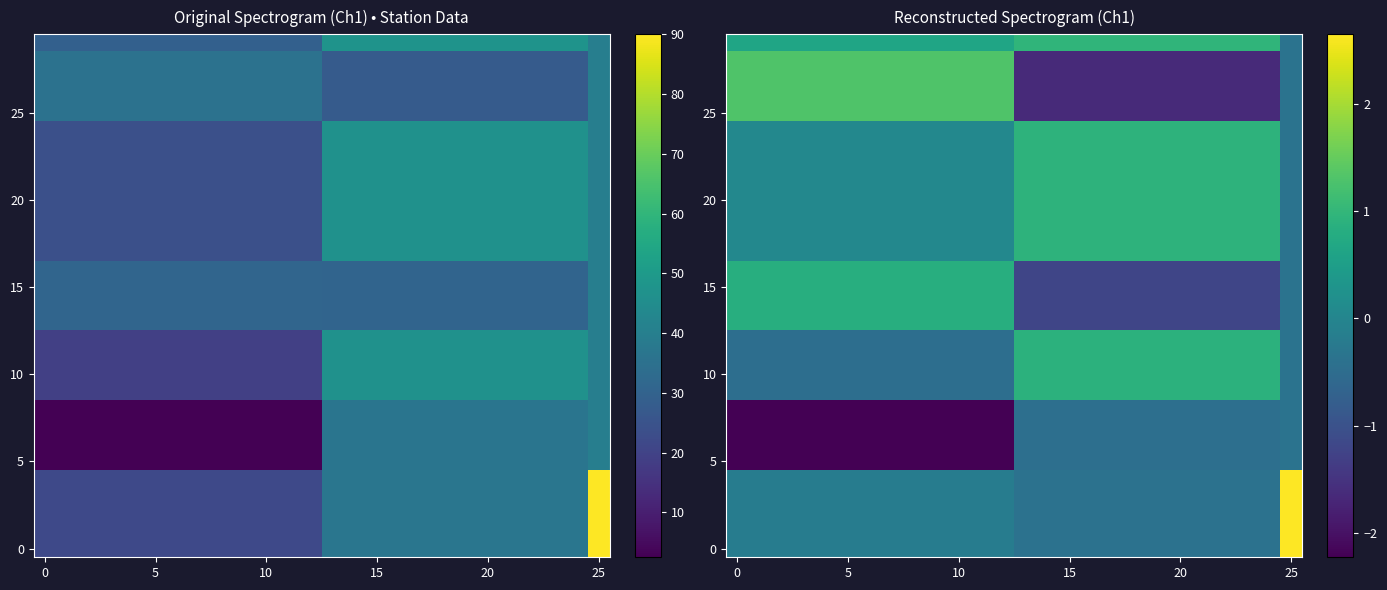

Count the number of data series in this chart.

30